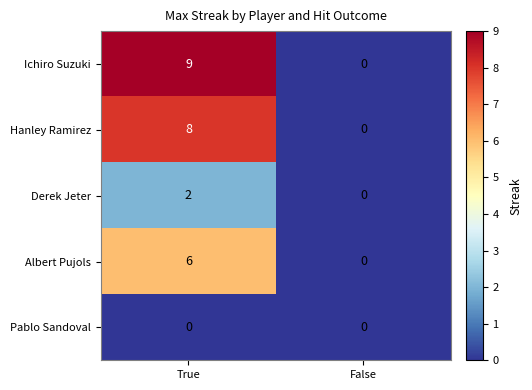

Which series has the largest range (max minus min)?

Ichiro Suzuki